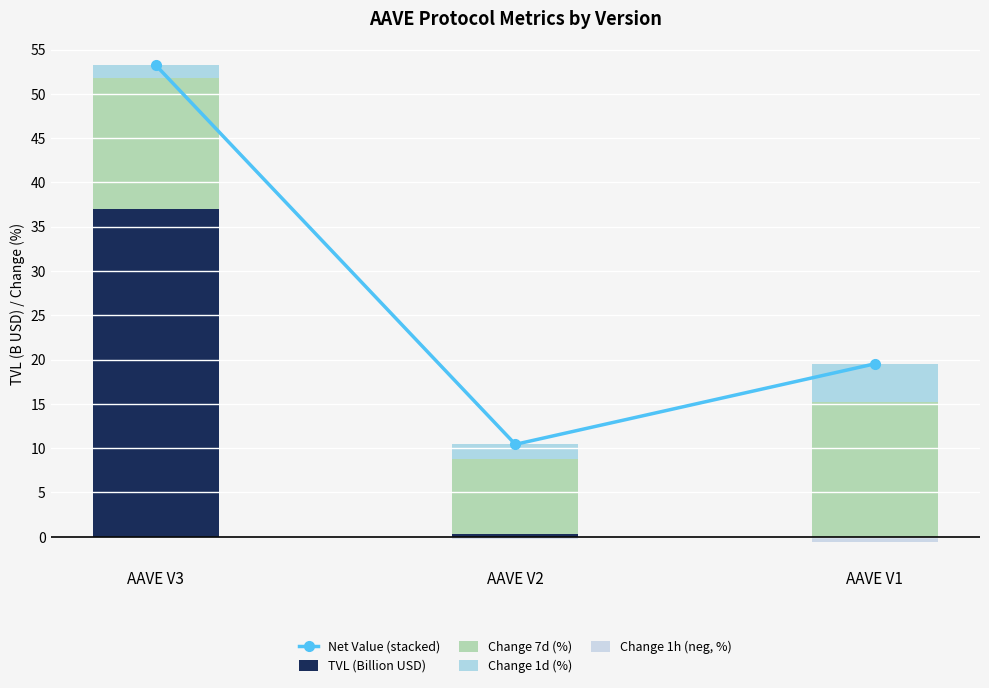

What is the total value across all series at AAVE V1?

38.4